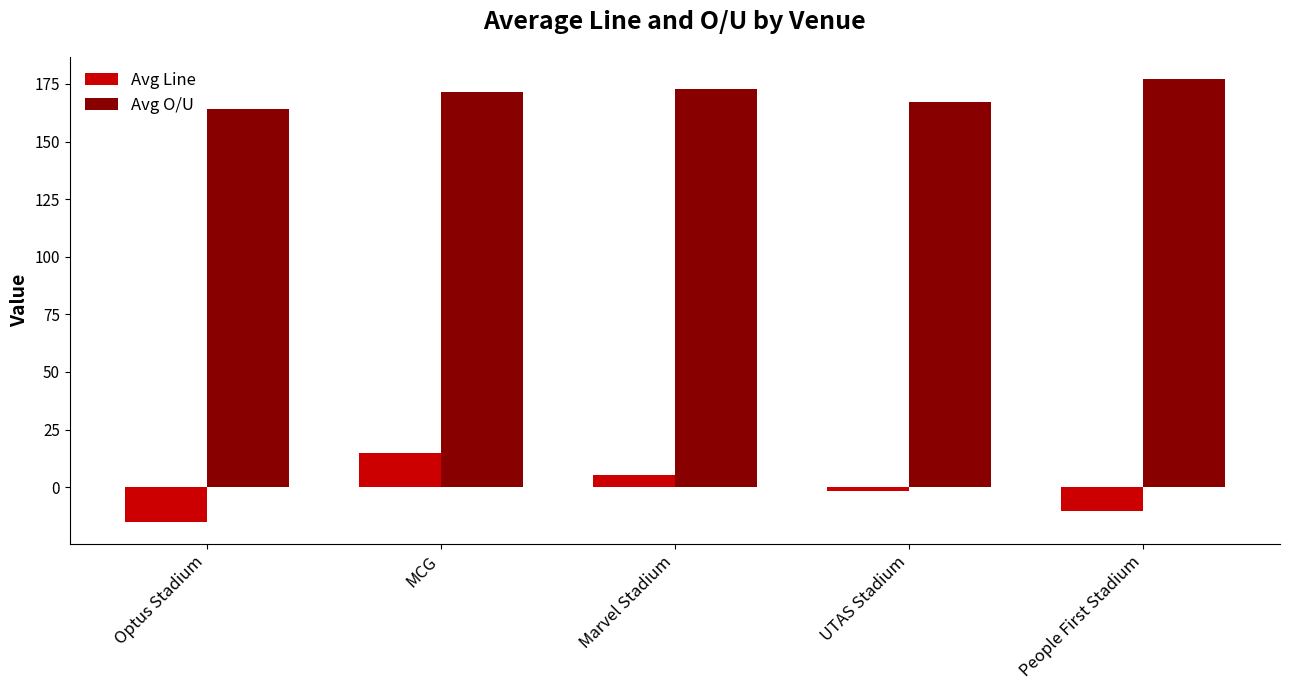

Which series has the largest range (max minus min)?

Avg Line